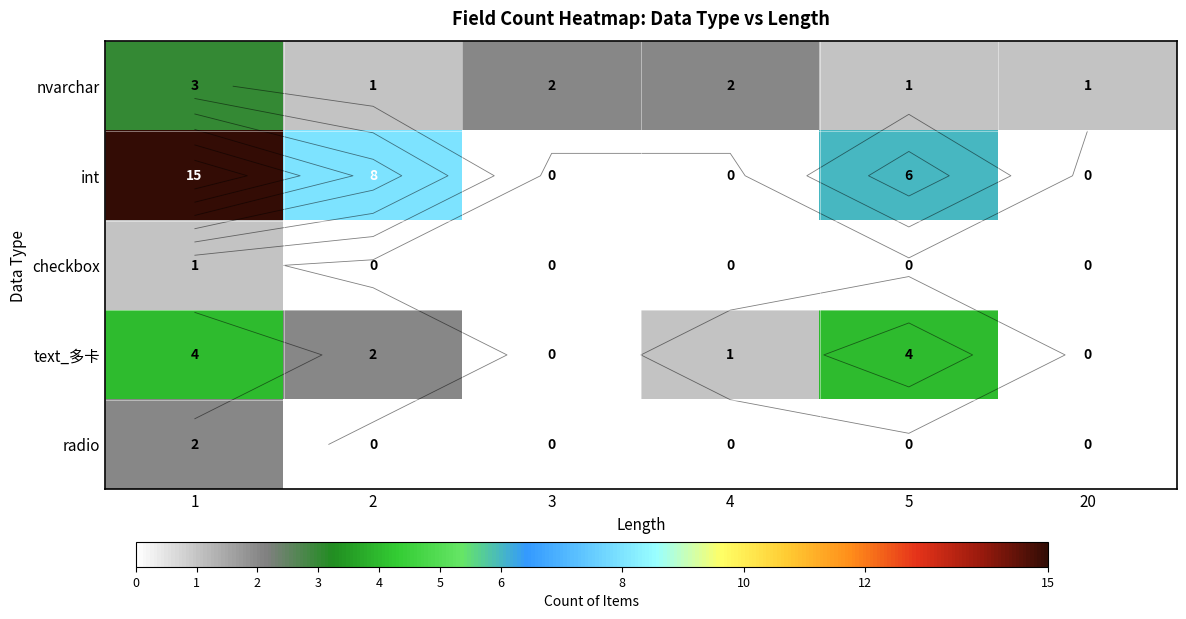

List the labels in order of checkbox value, largest first.

1, 2, 3, 4, 5, 20